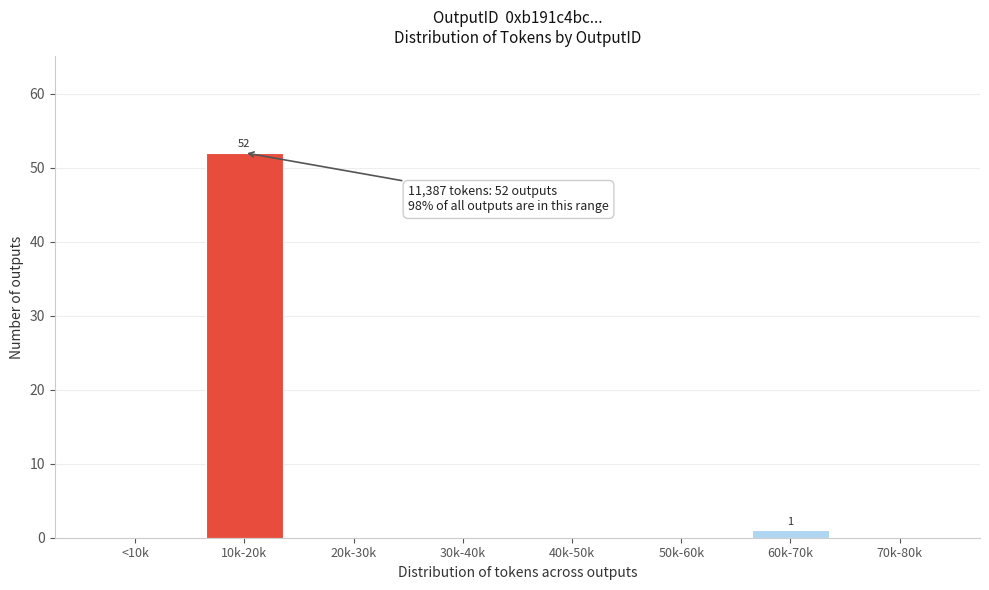

Reading left to right, what are all the values shown in this chart?

<10k=0	10k-20k=52	20k-30k=0	30k-40k=0	40k-50k=0	50k-60k=0	60k-70k=1	70k-80k=0